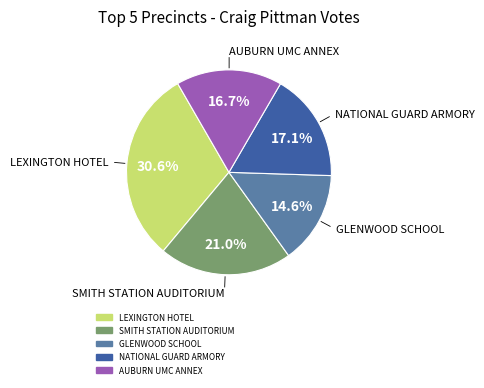

Is the sum of AUBURN UMC ANNEX and GLENWOOD SCHOOL greater than half?

No